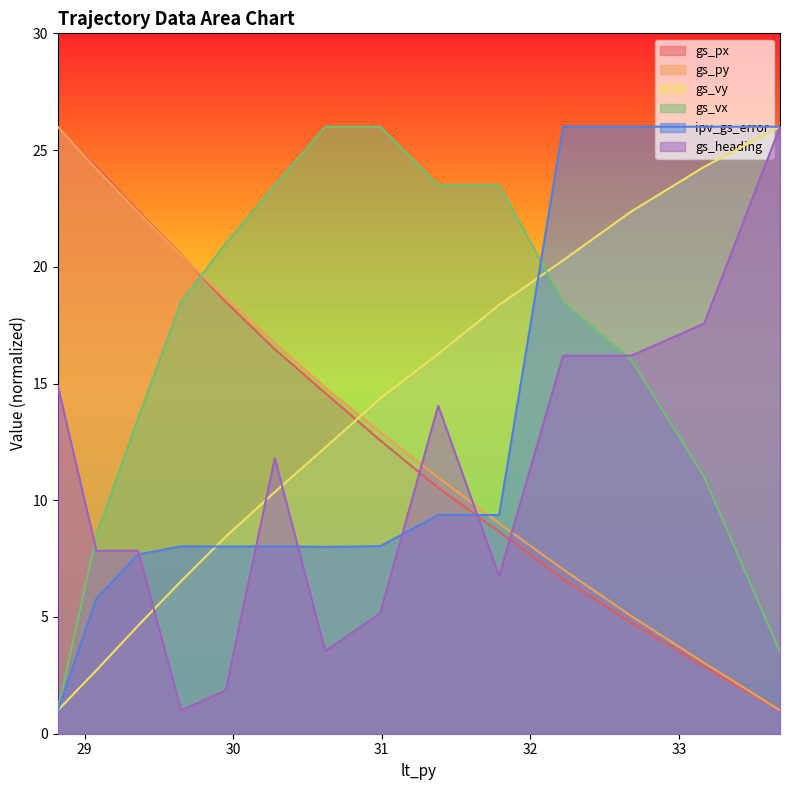

At how many categories does at least one series exceed 19?

14